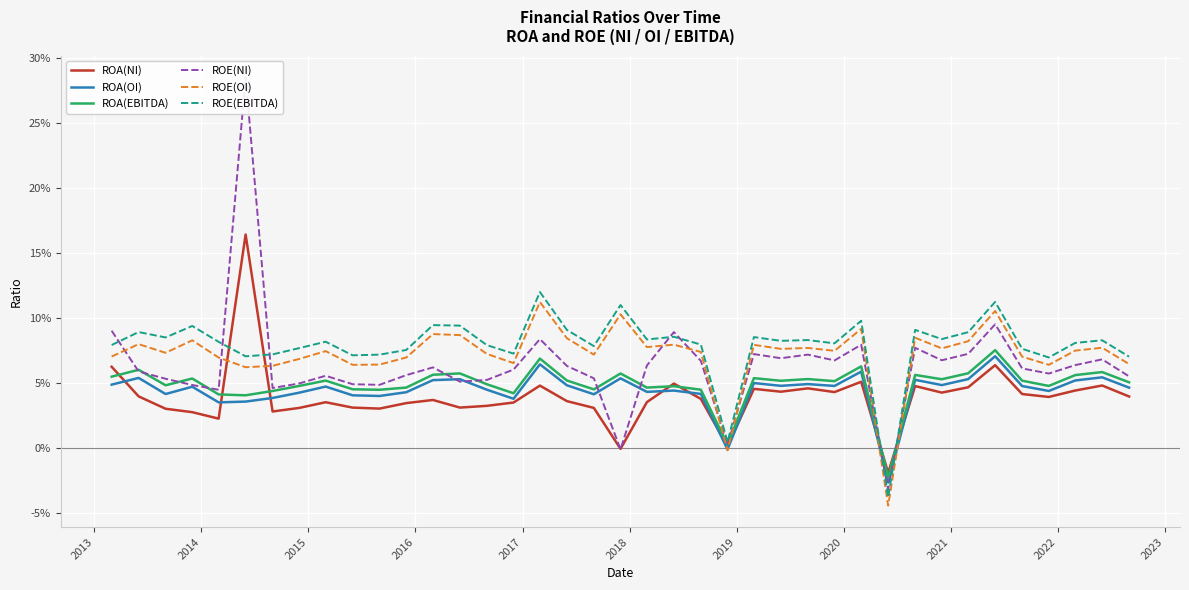

Is this an area chart (filled region under the line)?

No